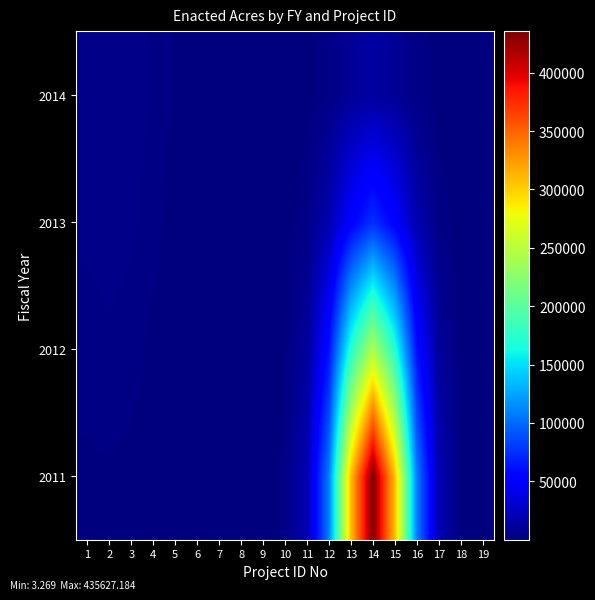

Which series has the largest total across all categories?

2011